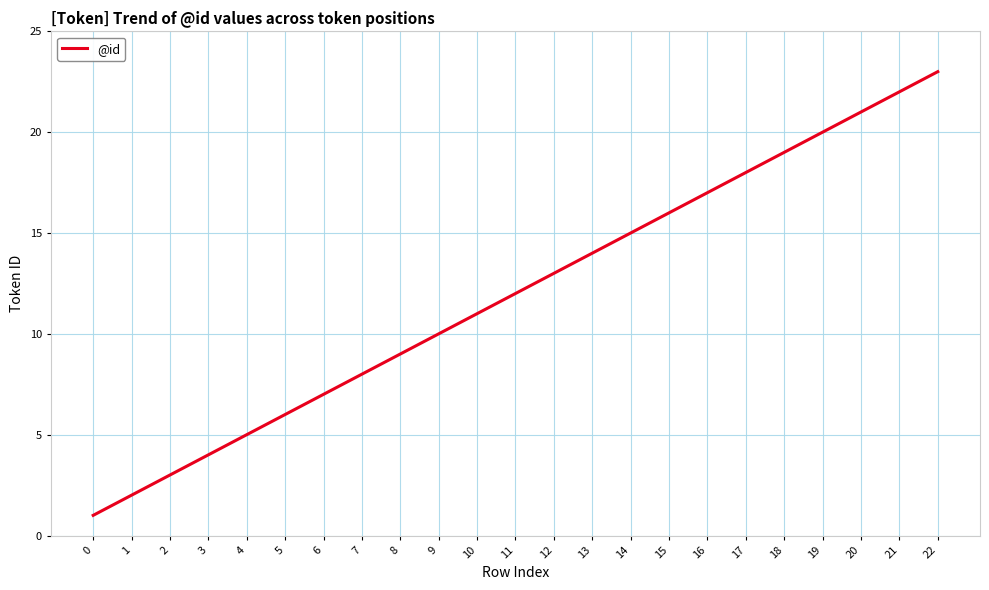

Rank the categories by value from lowest to highest.

0, 1, 2, 3, 4, 5, 6, 7, 8, 9, 10, 11, 12, 13, 14, 15, 16, 17, 18, 19, 20, 21, 22